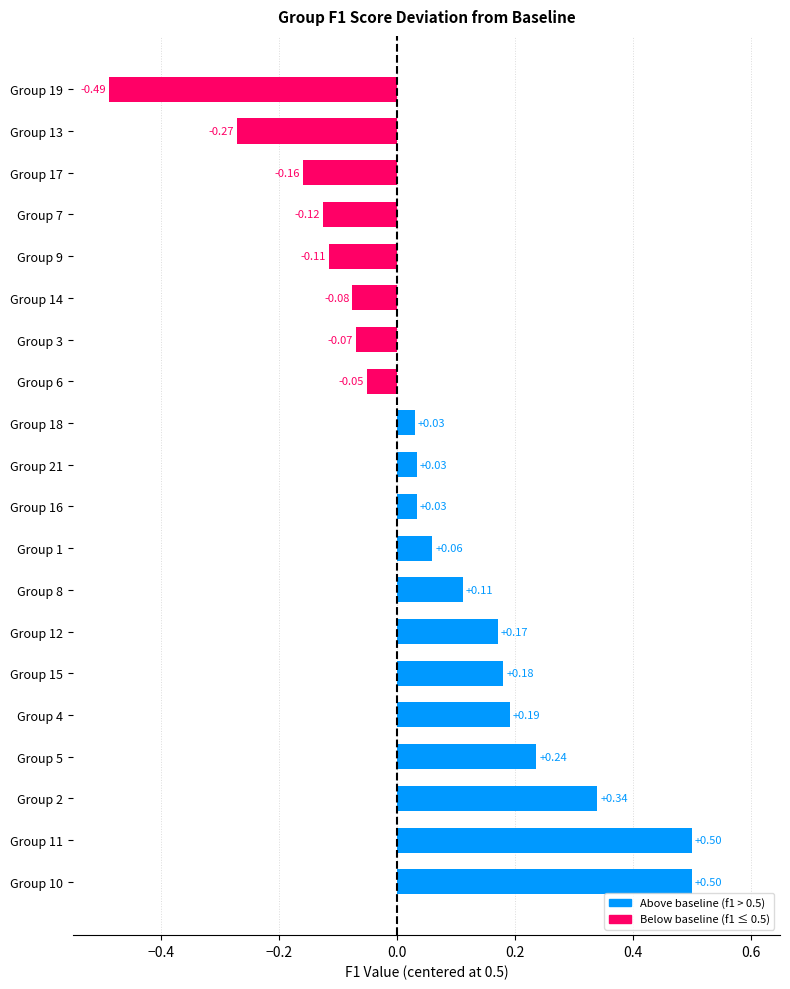

What is the change in value from Group 11 to Group 14?

-0.6